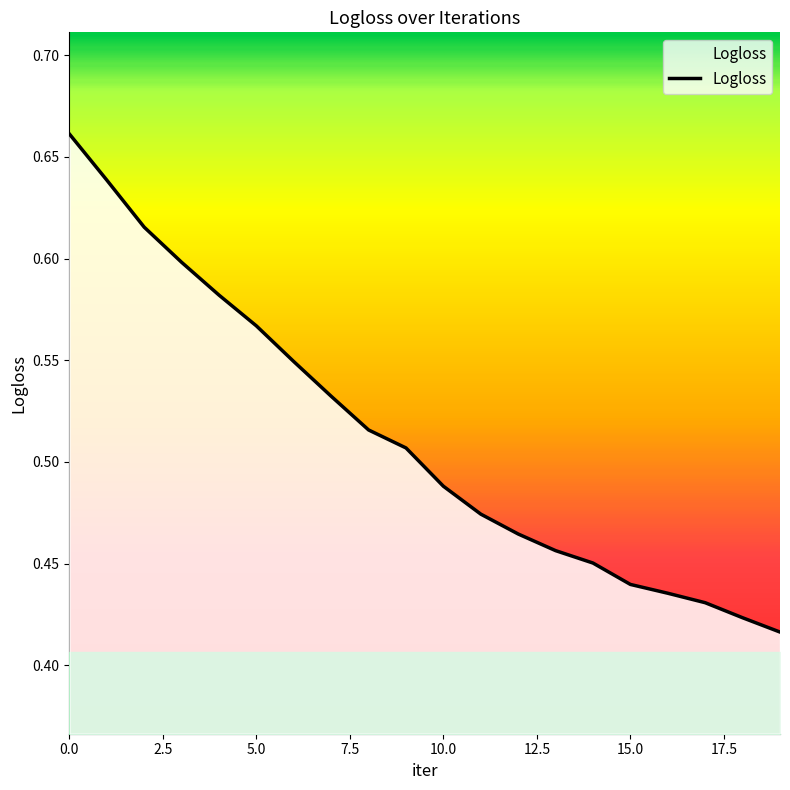

Is it true that the value at 10.0 is 0.7?

False